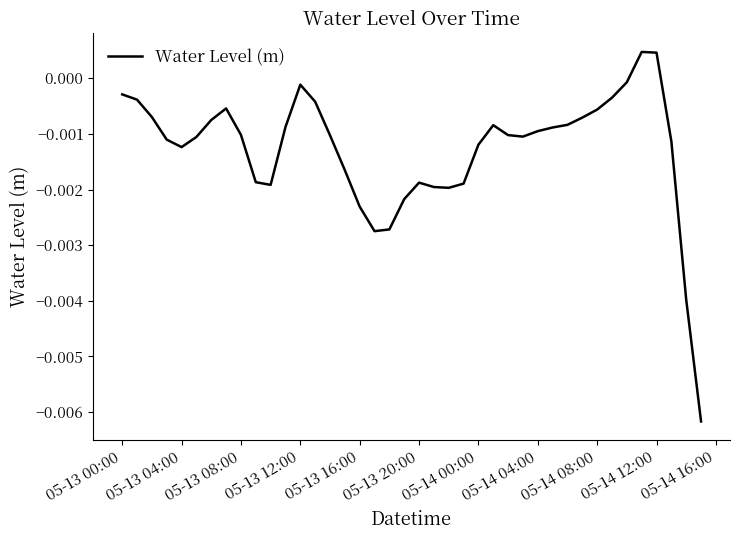

Is this an area chart (filled region under the line)?

No